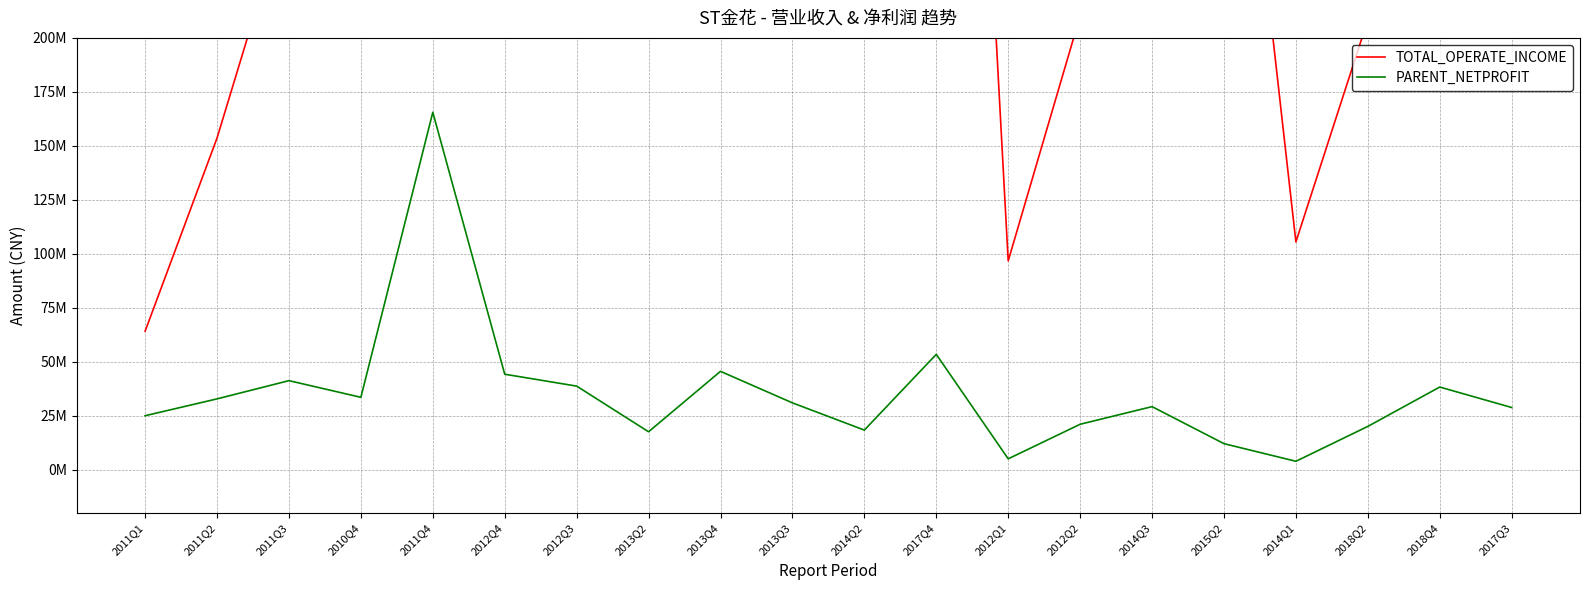

What is the sum of all PARENT_NETPROFIT values?

706024410.6